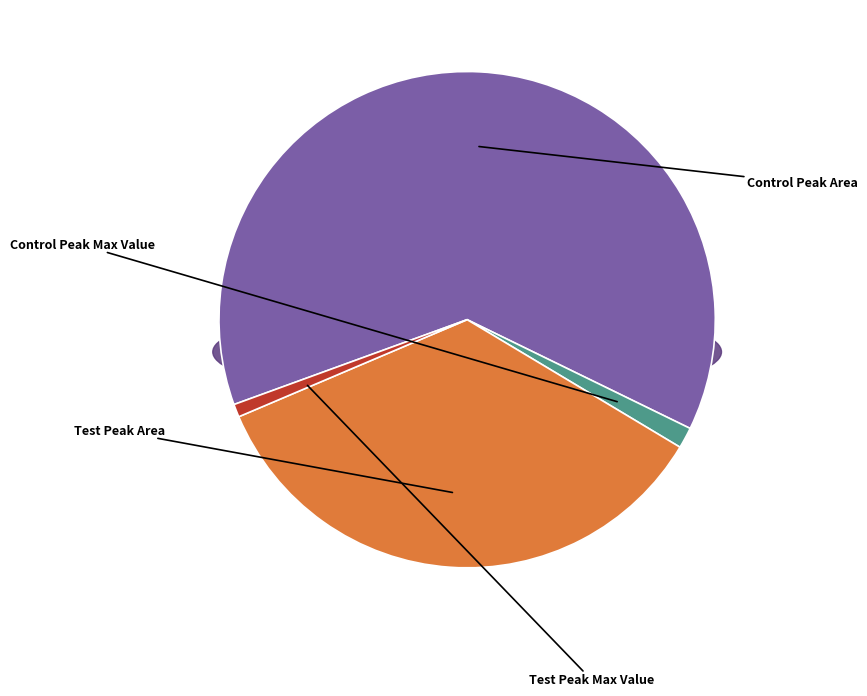

What is the change in value from Control Peak Area to Control Peak Max Value?

-3035.3